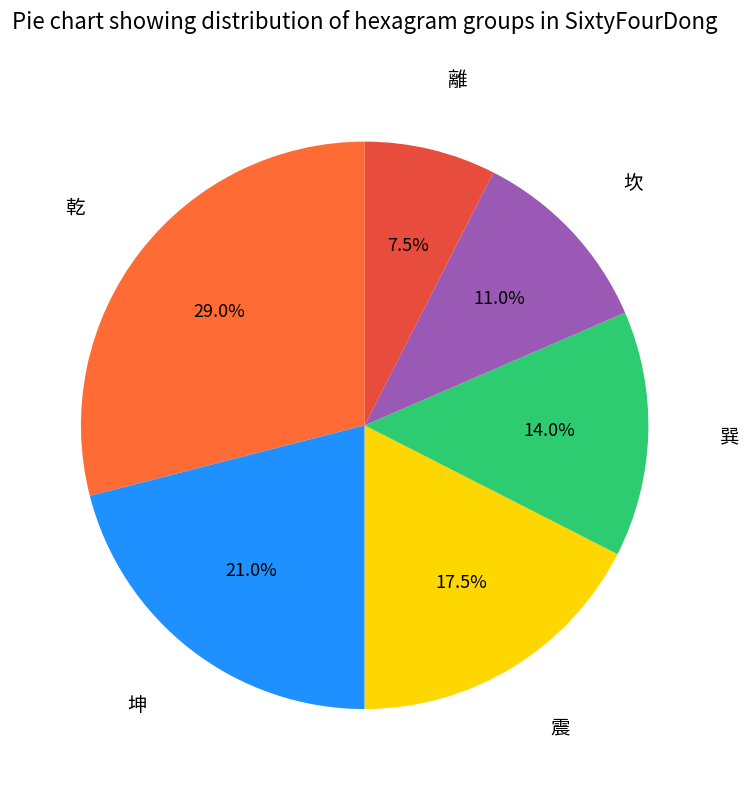

How many slices are in this pie chart?

6